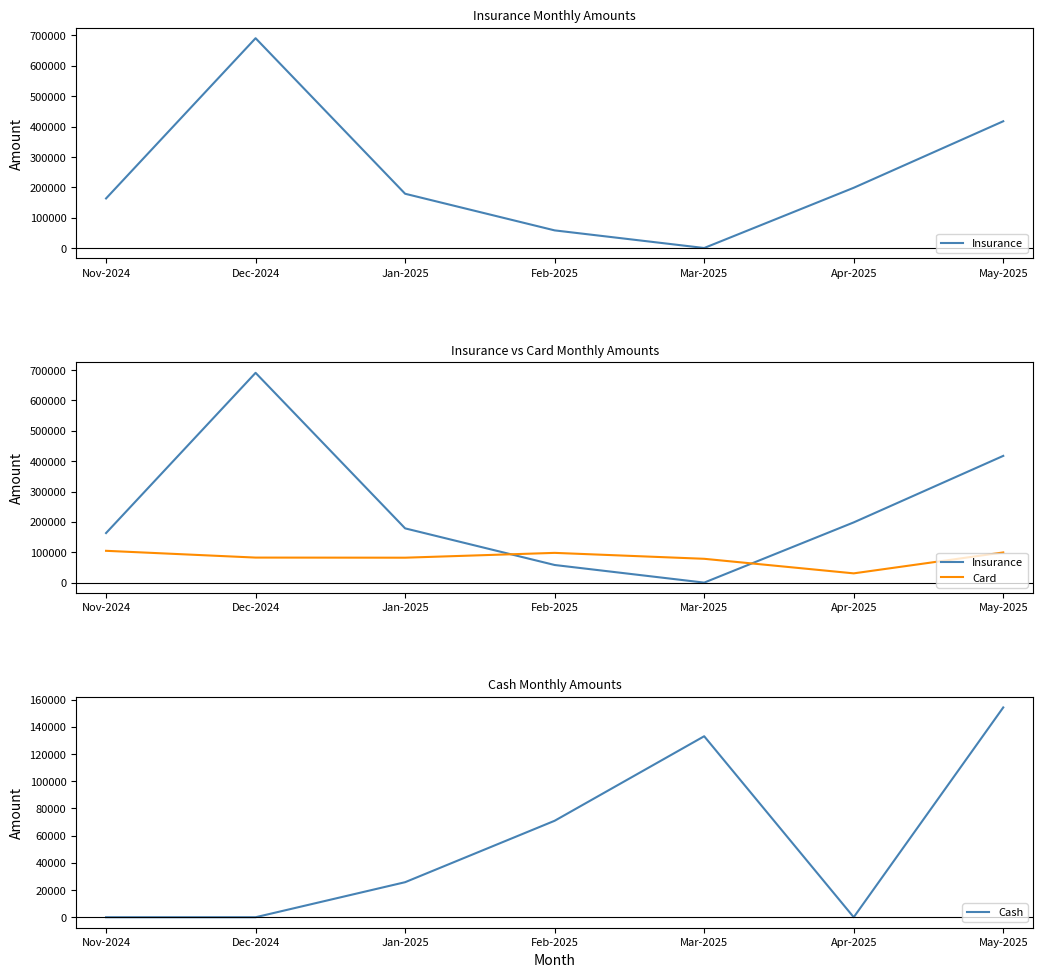

At Mar-2025, list the series in order from smallest to largest.

Insurance, Card, Cash